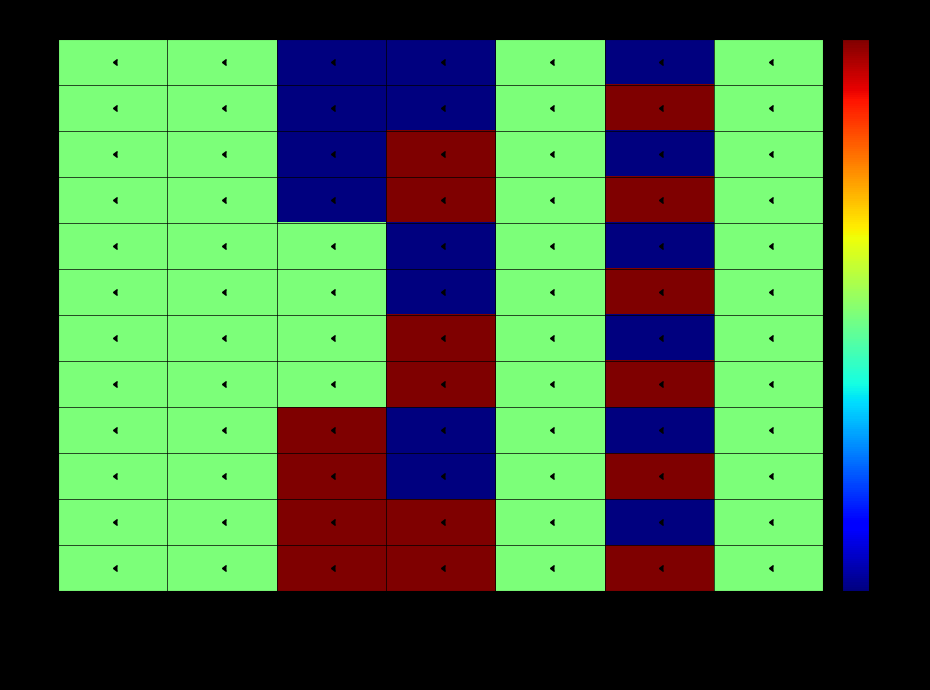

The value of row_5 at Agent1_1_TA_DynamicDuration is 0.5. True or false?

True